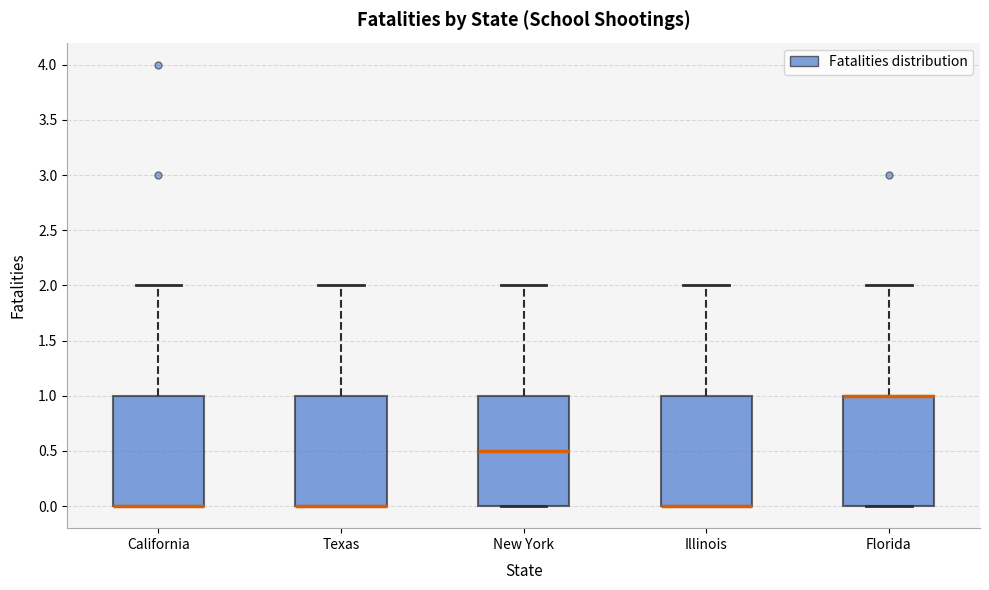

Where is the upper edge of the box for Texas on the y-axis? The values are not printed on the chart, so give them approximately, as read against the axis.

1.0